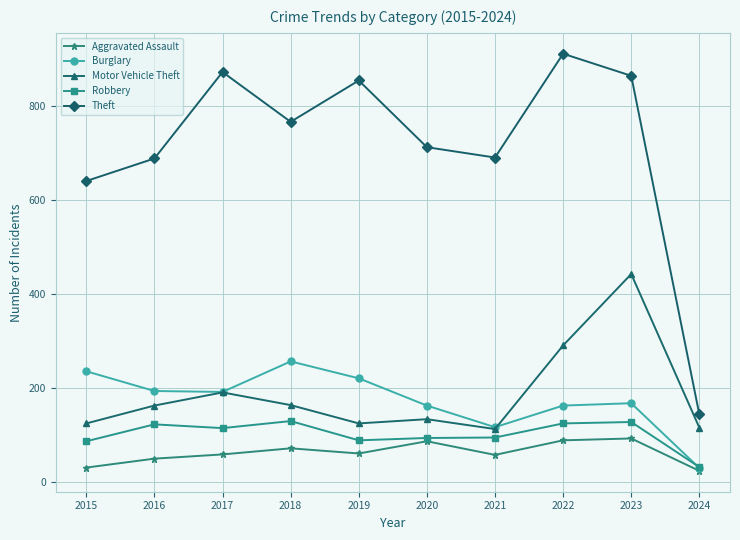

At 2023, list the series in order from smallest to largest.

Aggravated Assault, Robbery, Burglary, Motor Vehicle Theft, Theft